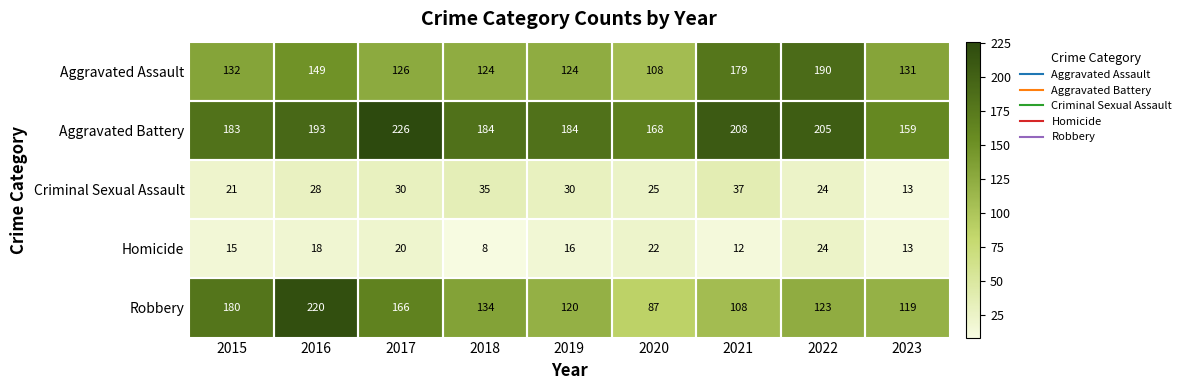

Count the number of data series in this chart.

5